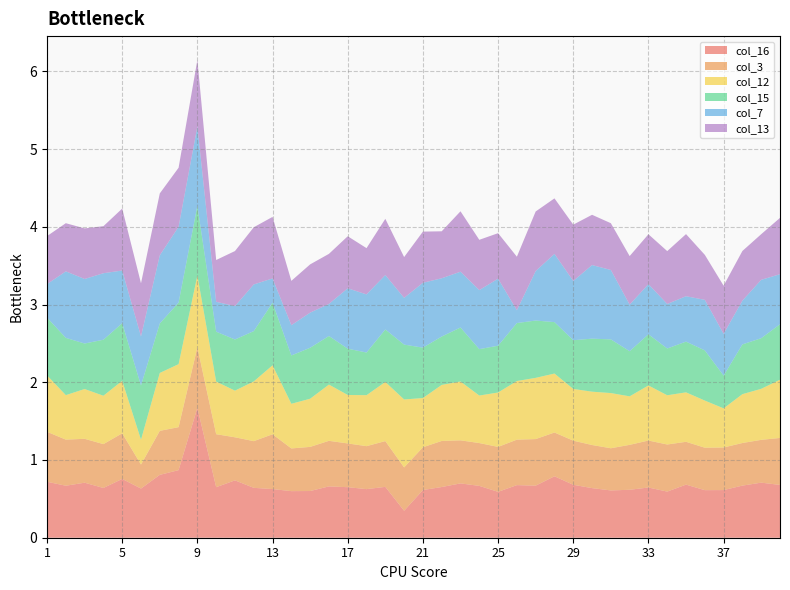

Reading left to right, transcribe all the data shown in this chart.

col_16: 1=0.7	2=0.7	3=0.7	4=0.6	5=0.8	6=0.6	7=0.8	8=0.9	9=1.7	10=0.7	11=0.7	12=0.6	13=0.6	14=0.6	15=0.6	16=0.7	17=0.7	18=0.6	19=0.7	20=0.3	21=0.6	22=0.7	23=0.7	24=0.7	25=0.6	26=0.7	27=0.7	28=0.8	29=0.7	30=0.6	31=0.6	32=0.6	33=0.6	34=0.6	35=0.7	36=0.6	37=0.6	38=0.7	39=0.7	40=0.7
col_3: 1=0.6	2=0.6	3=0.6	4=0.6	5=0.6	6=0.3	7=0.6	8=0.6	9=0.8	10=0.7	11=0.6	12=0.6	13=0.7	14=0.5	15=0.6	16=0.6	17=0.6	18=0.6	19=0.6	20=0.6	21=0.6	22=0.6	23=0.6	24=0.6	25=0.6	26=0.6	27=0.6	28=0.6	29=0.6	30=0.6	31=0.5	32=0.6	33=0.6	34=0.6	35=0.6	36=0.5	37=0.5	38=0.5	39=0.6	40=0.6
col_12: 1=0.7	2=0.6	3=0.6	4=0.6	5=0.7	6=0.3	7=0.7	8=0.8	9=0.9	10=0.7	11=0.6	12=0.8	13=0.9	14=0.6	15=0.6	16=0.7	17=0.6	18=0.7	19=0.8	20=0.9	21=0.6	22=0.7	23=0.8	24=0.6	25=0.7	26=0.8	27=0.8	28=0.8	29=0.7	30=0.7	31=0.7	32=0.6	33=0.7	34=0.6	35=0.6	36=0.6	37=0.5	38=0.6	39=0.7	40=0.7
col_15: 1=0.7	2=0.7	3=0.6	4=0.7	5=0.7	6=0.7	7=0.6	8=0.8	9=0.9	10=0.6	11=0.7	12=0.6	13=0.8	14=0.6	15=0.7	16=0.6	17=0.6	18=0.5	19=0.7	20=0.7	21=0.6	22=0.6	23=0.7	24=0.6	25=0.6	26=0.7	27=0.7	28=0.7	29=0.6	30=0.7	31=0.7	32=0.6	33=0.7	34=0.6	35=0.7	36=0.6	37=0.4	38=0.6	39=0.7	40=0.7
col_7: 1=0.4	2=0.9	3=0.8	4=0.9	5=0.7	6=0.6	7=0.9	8=1.0	9=1.0	10=0.4	11=0.4	12=0.6	13=0.3	14=0.4	15=0.5	16=0.4	17=0.8	18=0.7	19=0.7	20=0.6	21=0.8	22=0.7	23=0.7	24=0.8	25=0.9	26=0.2	27=0.6	28=0.9	29=0.8	30=0.9	31=0.9	32=0.6	33=0.6	34=0.6	35=0.6	36=0.7	37=0.5	38=0.6	39=0.8	40=0.6
col_13: 1=0.6	2=0.6	3=0.7	4=0.6	5=0.8	6=0.7	7=0.8	8=0.8	9=0.9	10=0.5	11=0.7	12=0.7	13=0.8	14=0.6	15=0.6	16=0.6	17=0.7	18=0.6	19=0.7	20=0.5	21=0.7	22=0.6	23=0.8	24=0.6	25=0.6	26=0.7	27=0.8	28=0.7	29=0.7	30=0.6	31=0.6	32=0.6	33=0.6	34=0.7	35=0.8	36=0.6	37=0.6	38=0.6	39=0.6	40=0.7